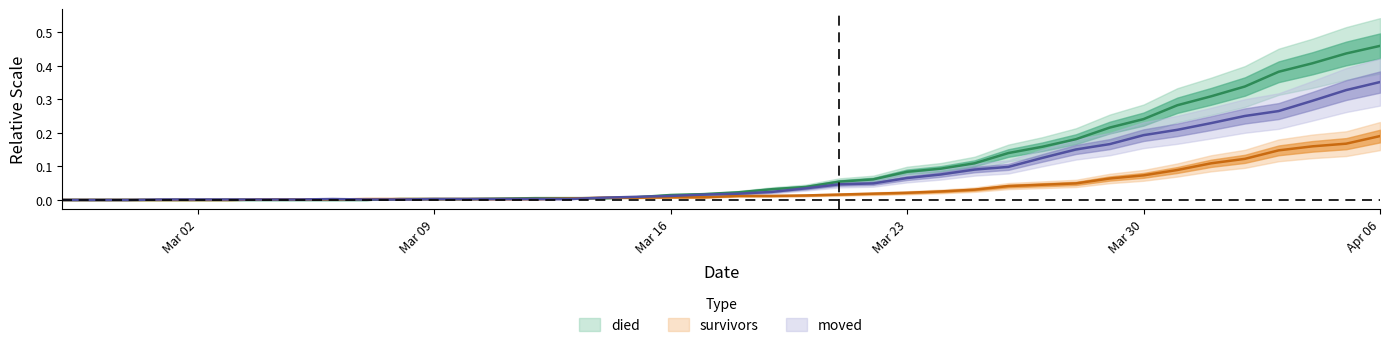

Reading left to right, transcribe all the data shown in this chart.

died: 0.0	0.0	0.0	0.0	0.0	0.0	0.0	0.0	0.0	0.0	0.0	0.0	0.0	0.0	0.0	0.0	0.0	0.0	0.0	0.0	0.0	0.0	0.0	0.1	0.1	0.1	0.1	0.1	0.1	0.2	0.2	0.2	0.2	0.3	0.3	0.3	0.4	0.4	0.4	0.5
survivors: 0.0	0.0	0.0	0.0	0.0	0.0	0.0	0.0	0.0	0.0	0.0	0.0	0.0	0.0	0.0	0.0	0.0	0.0	0.0	0.0	0.0	0.0	0.0	0.0	0.0	0.0	0.0	0.0	0.0	0.0	0.0	0.1	0.1	0.1	0.1	0.1	0.1	0.2	0.2	0.2
moved: 0.0	0.0	0.0	0.0	0.0	0.0	0.0	0.0	0.0	0.0	0.0	0.0	0.0	0.0	0.0	0.0	0.0	0.0	0.0	0.0	0.0	0.0	0.0	0.0	0.0	0.1	0.1	0.1	0.1	0.1	0.2	0.2	0.2	0.2	0.2	0.2	0.3	0.3	0.3	0.4